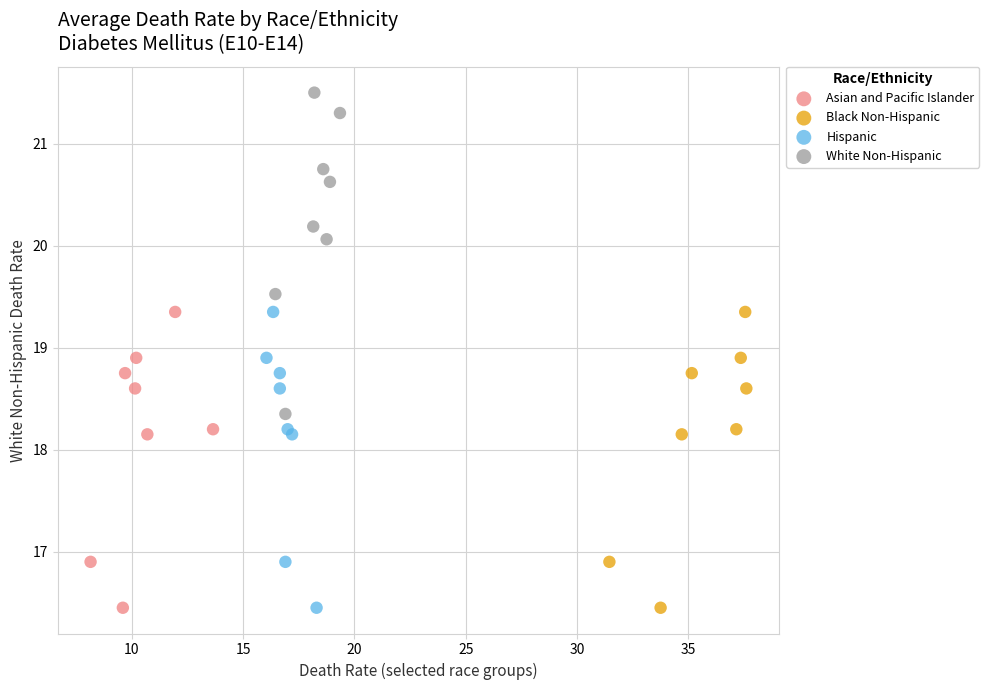

Which series has the widest spread of Y values?

White Non-Hispanic